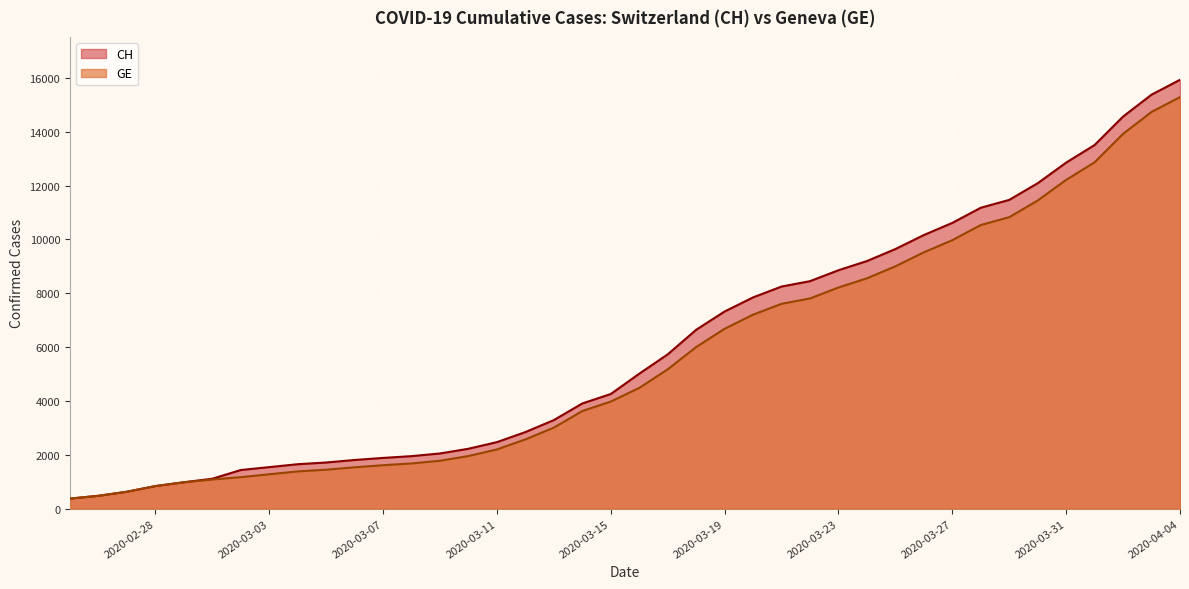

List the series in order of their peak value, lowest first.

GE, CH